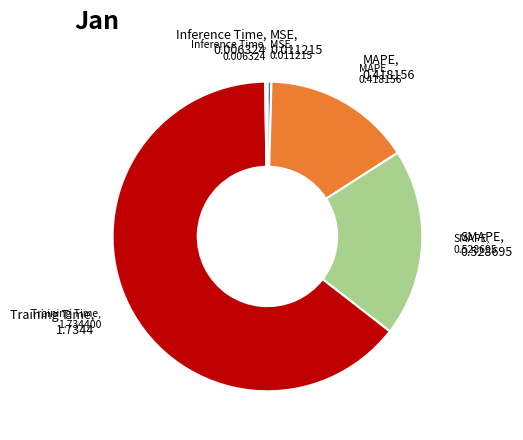

True or false: Training Time accounts for 71% of the total.

False